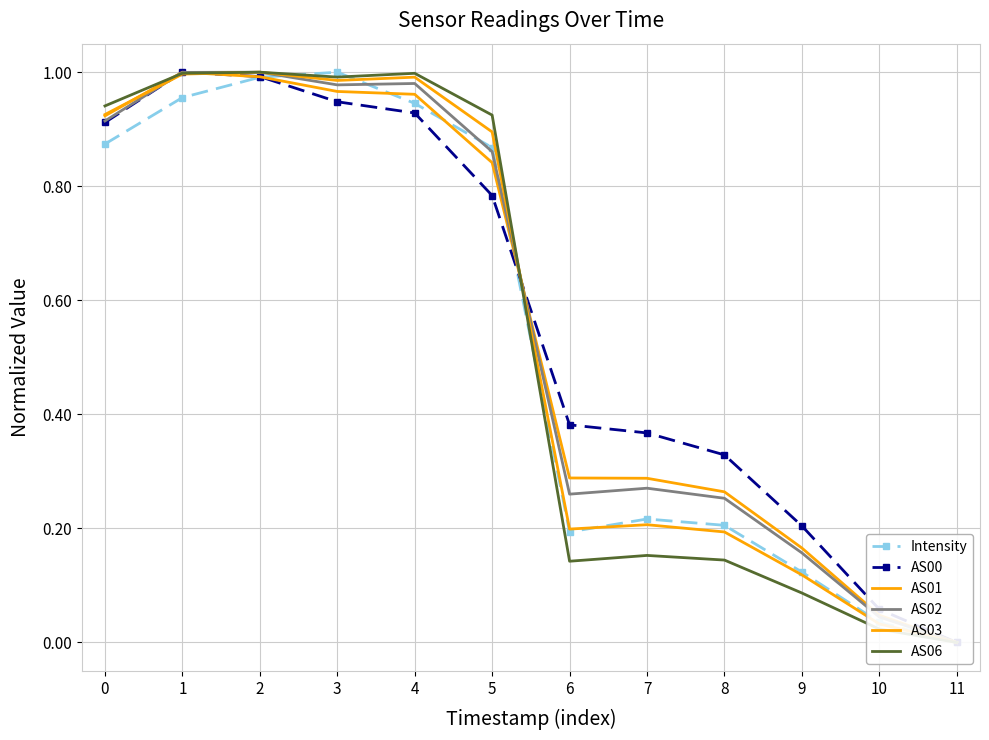

True or false: AS00 and AS01 intersect in this chart.

True